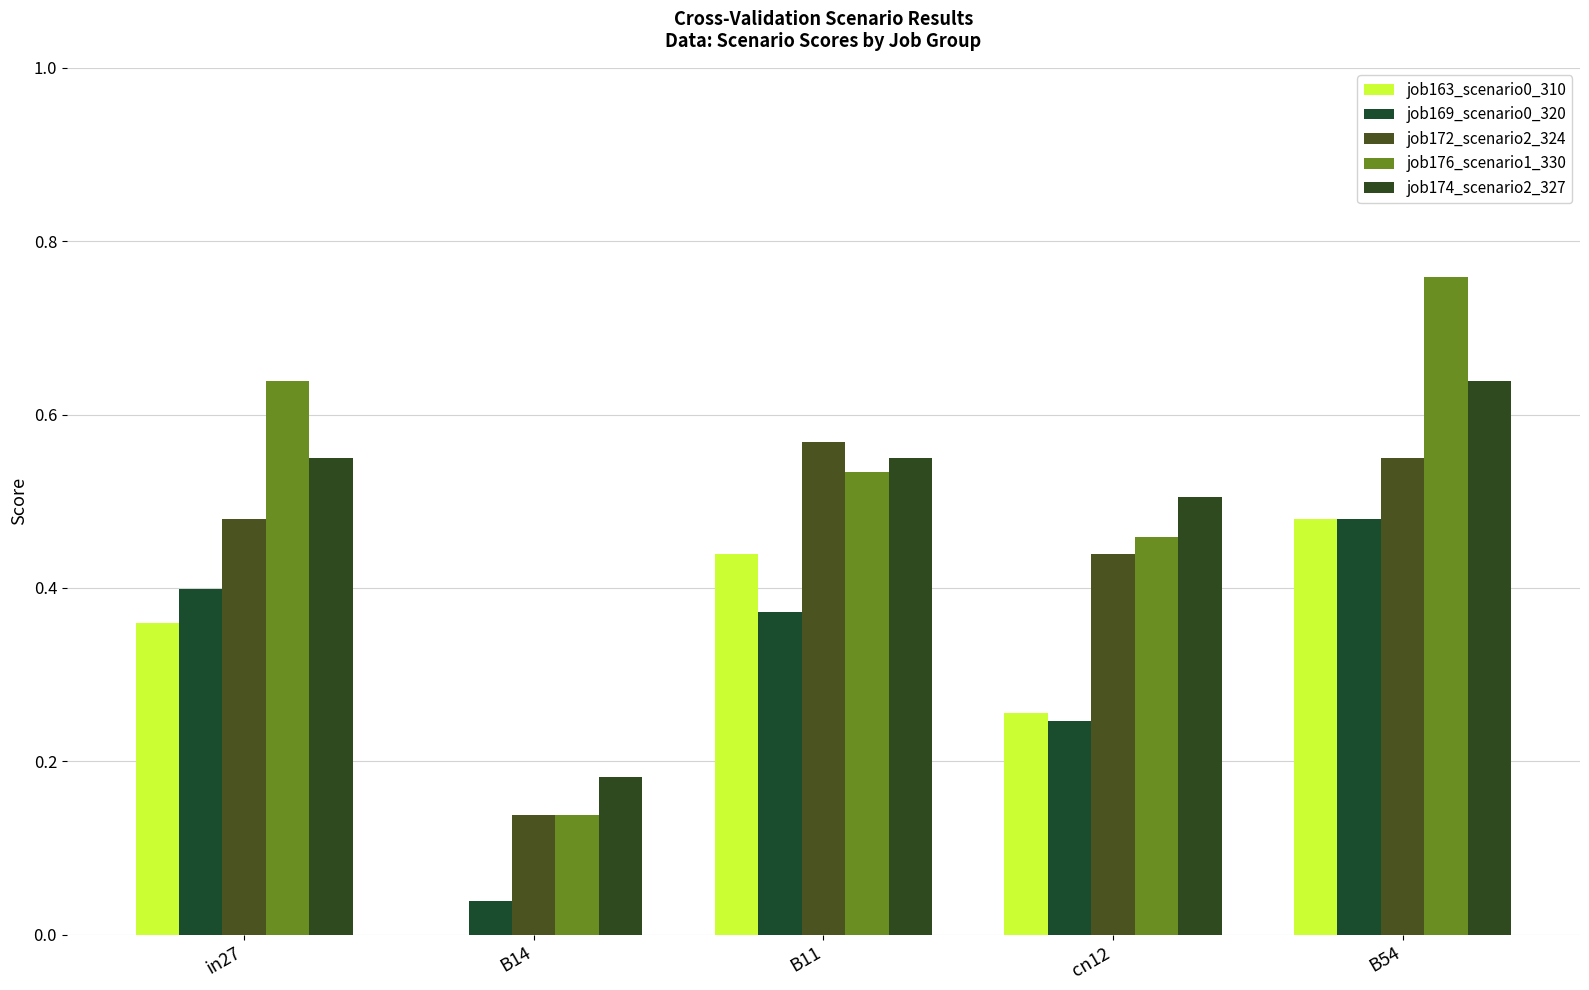

True or false: job172_scenario2_324 has a value of 0.1 at B14.

False